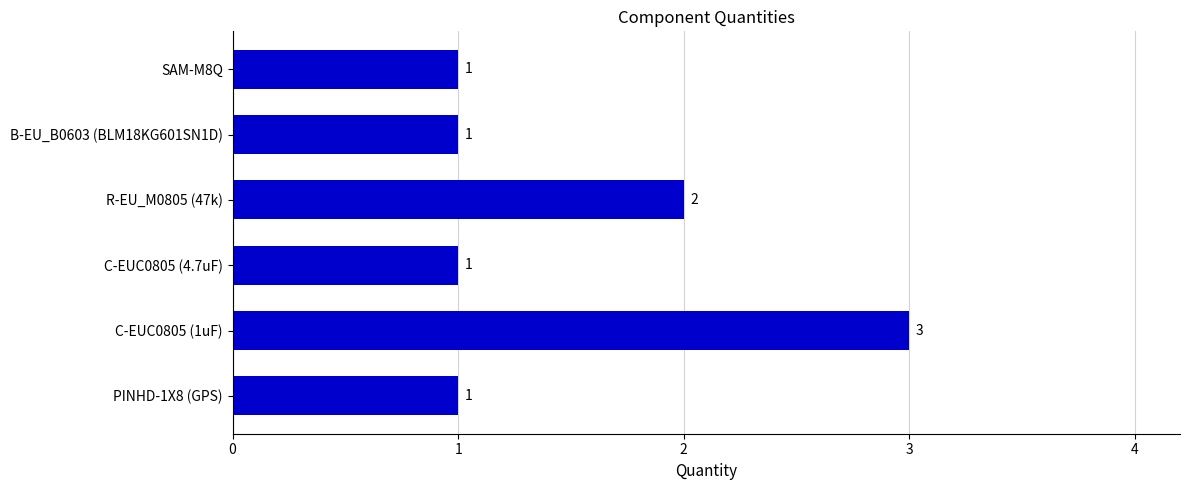

Count the values in the range 1 to 2.

5